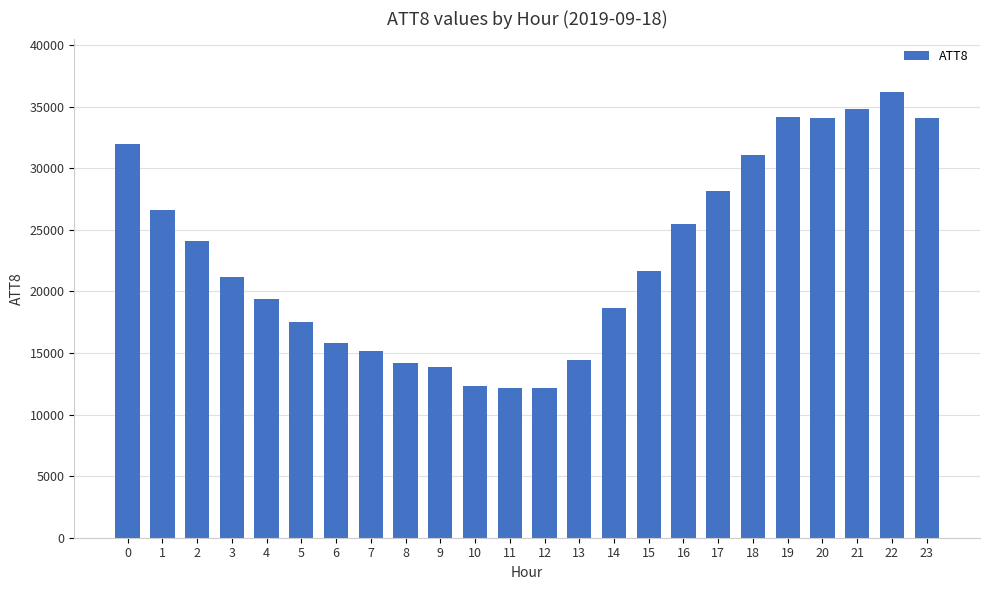

How many bars are there in total?

24